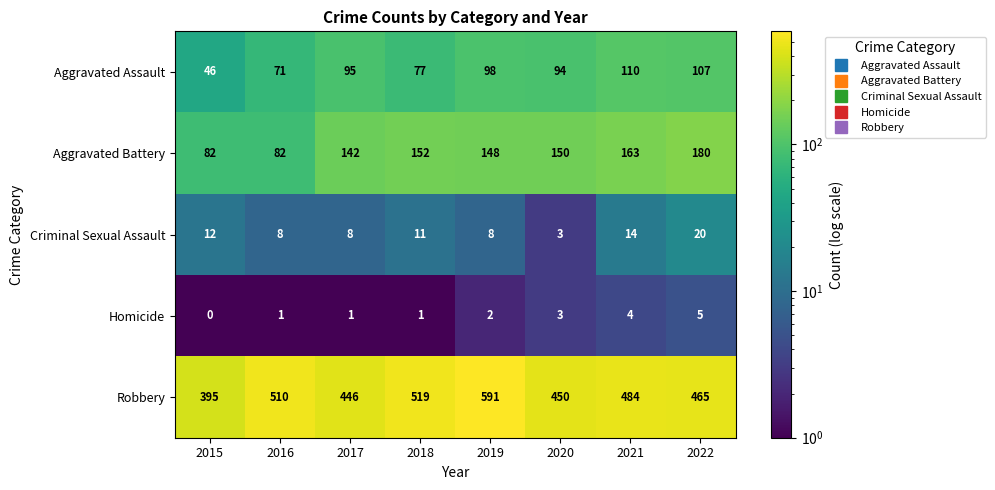

List the series in order of their peak value, highest first.

Robbery, Aggravated Battery, Aggravated Assault, Criminal Sexual Assault, Homicide